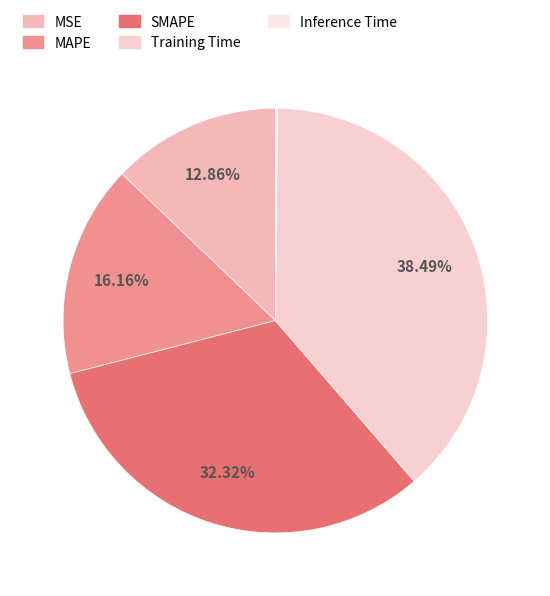

Is the sum of Training Time and MAPE greater than half?

Yes